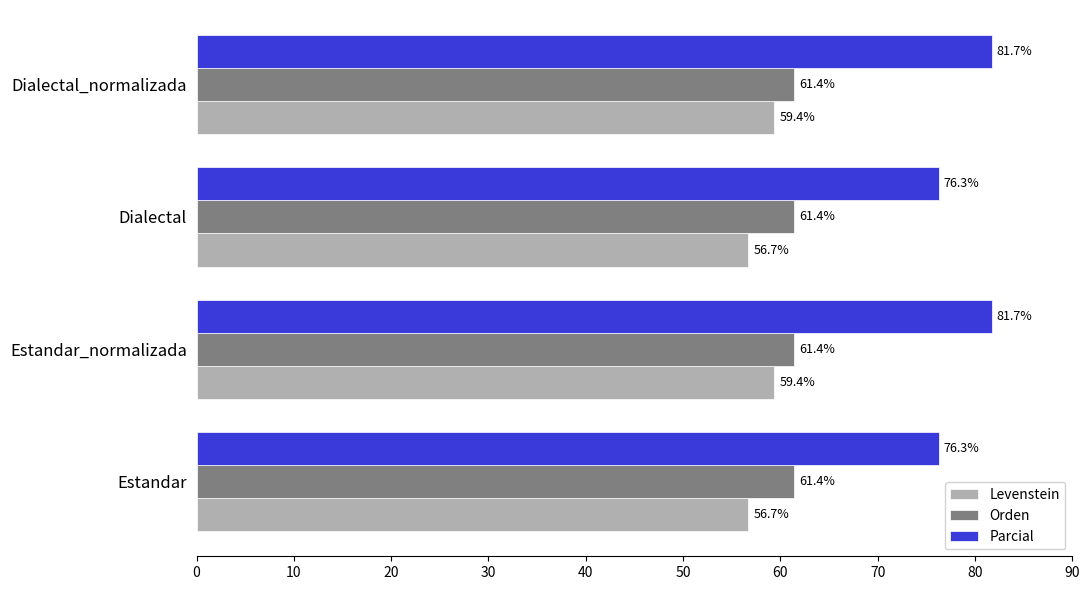

Rank the series by their average value, from highest to lowest.

Parcial, Orden, Levenstein